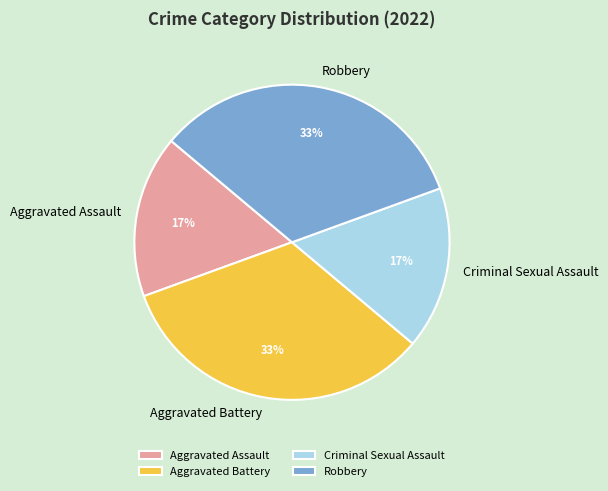

To the nearest percent, what percentage of the pie is Aggravated Battery?

33%